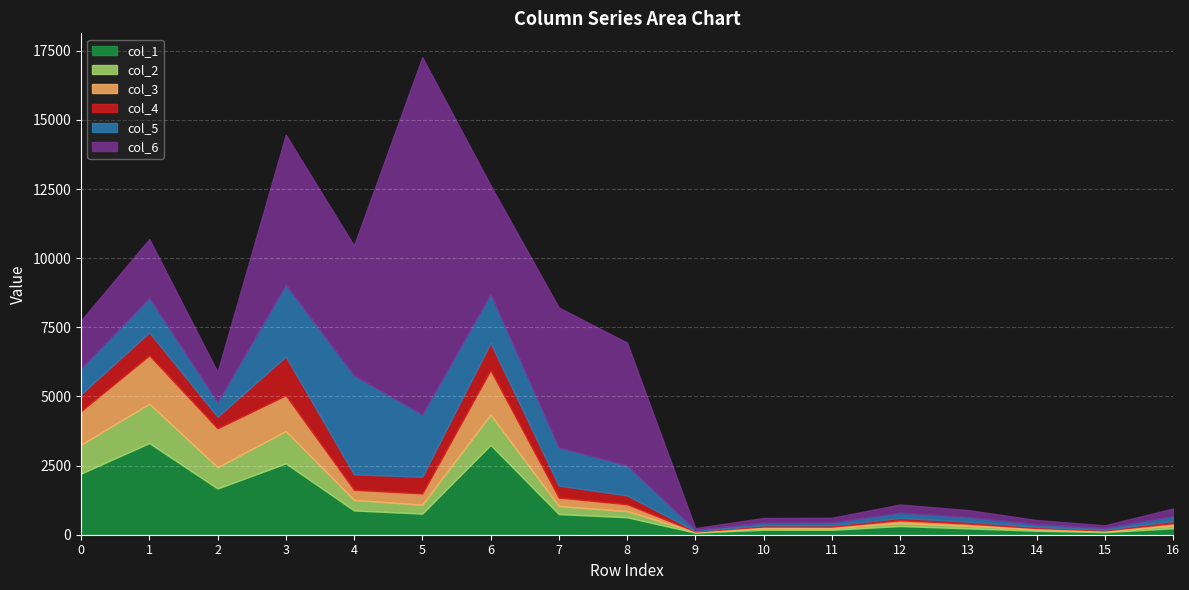

List the series in order of their peak value, highest first.

col_6, col_5, col_1, col_3, col_2, col_4